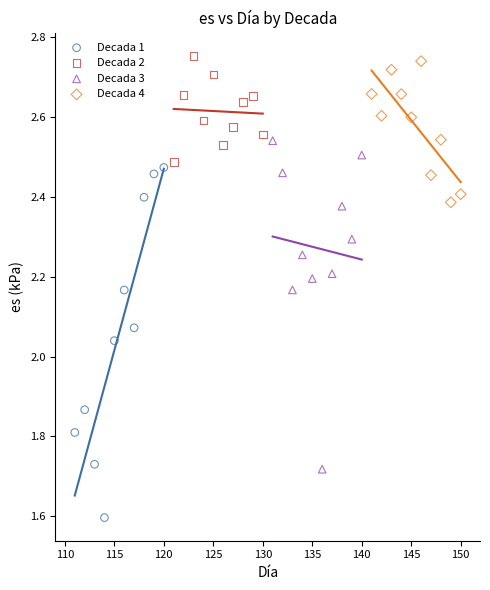

Which series contains the lowest Y value?

Decada 1